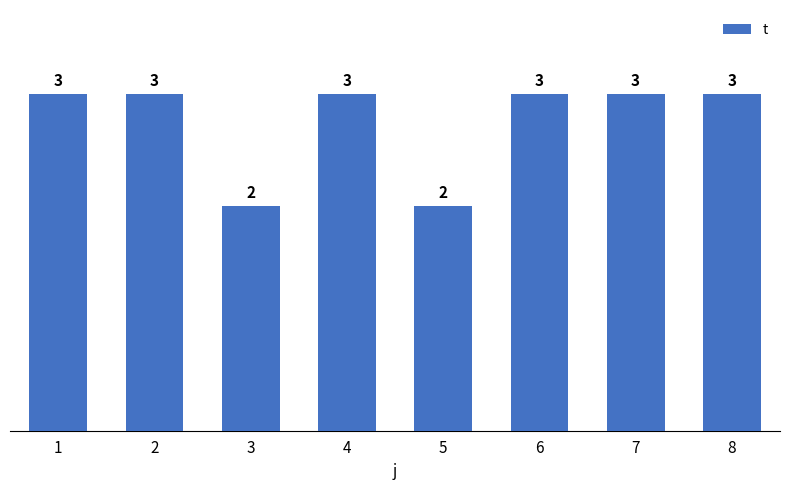

Approximately how many times larger is the value at 8 compared to 6?

1.0